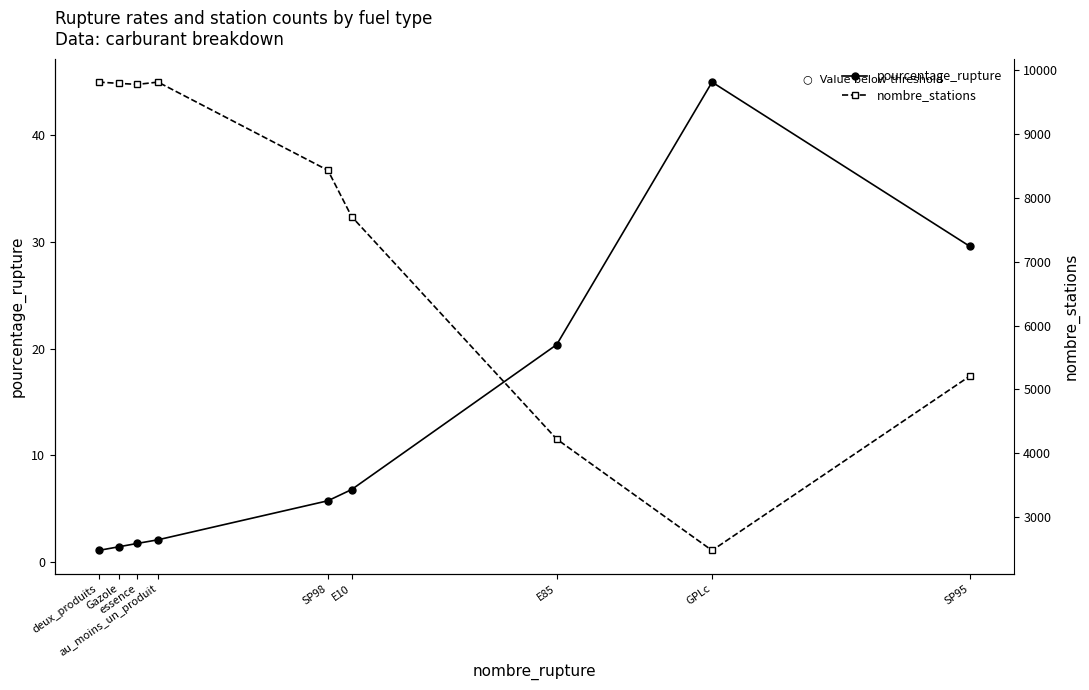

In pourcentage_rupture, how many points are higher than both neighbors (excluding endpoints)?

1